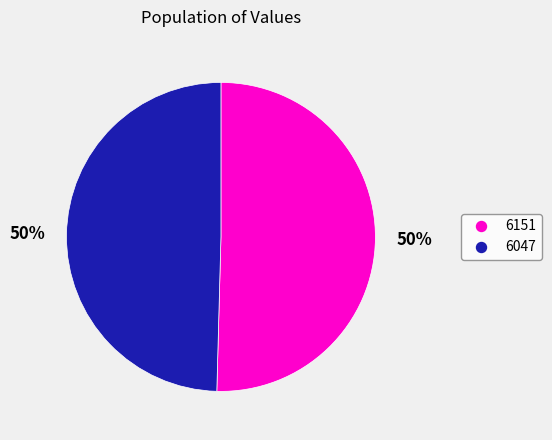

To the nearest percent, what is the average slice percentage?

50%